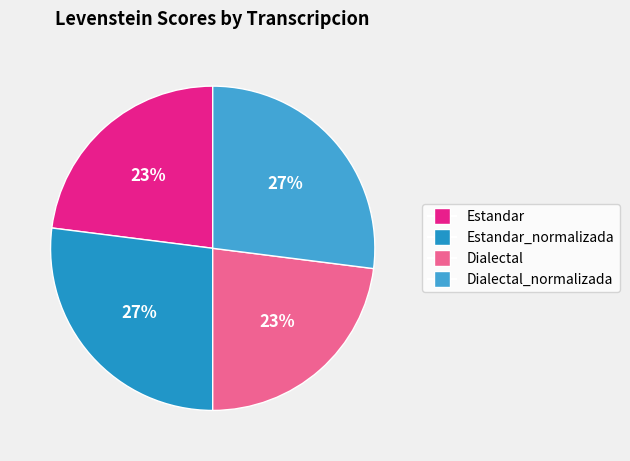

Between Dialectal and Estandar, which is larger?

Dialectal